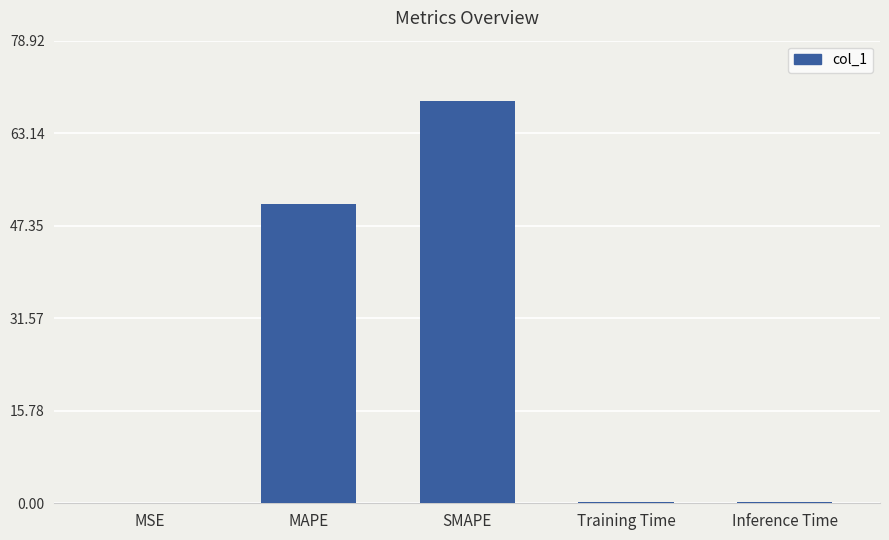

Which has a higher value, MAPE or SMAPE?

SMAPE